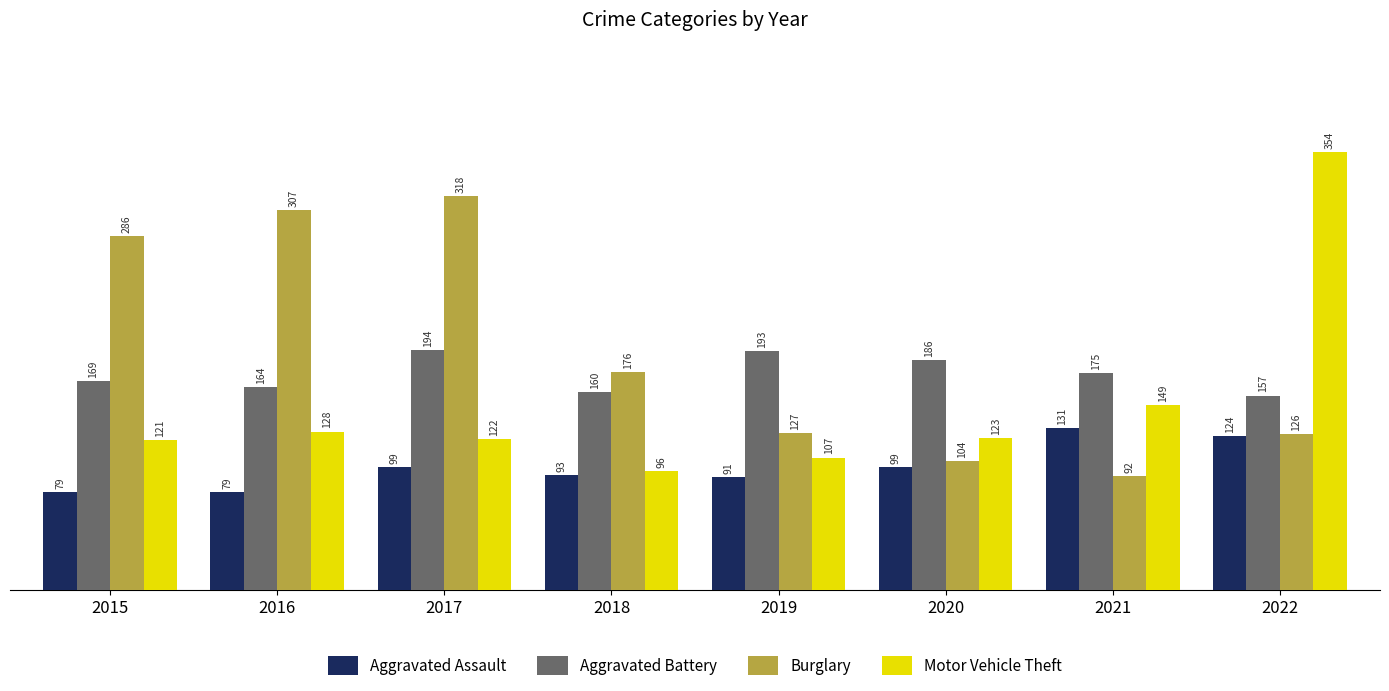

What is the difference between the Aggravated Battery values at 2015 and 2018?

9